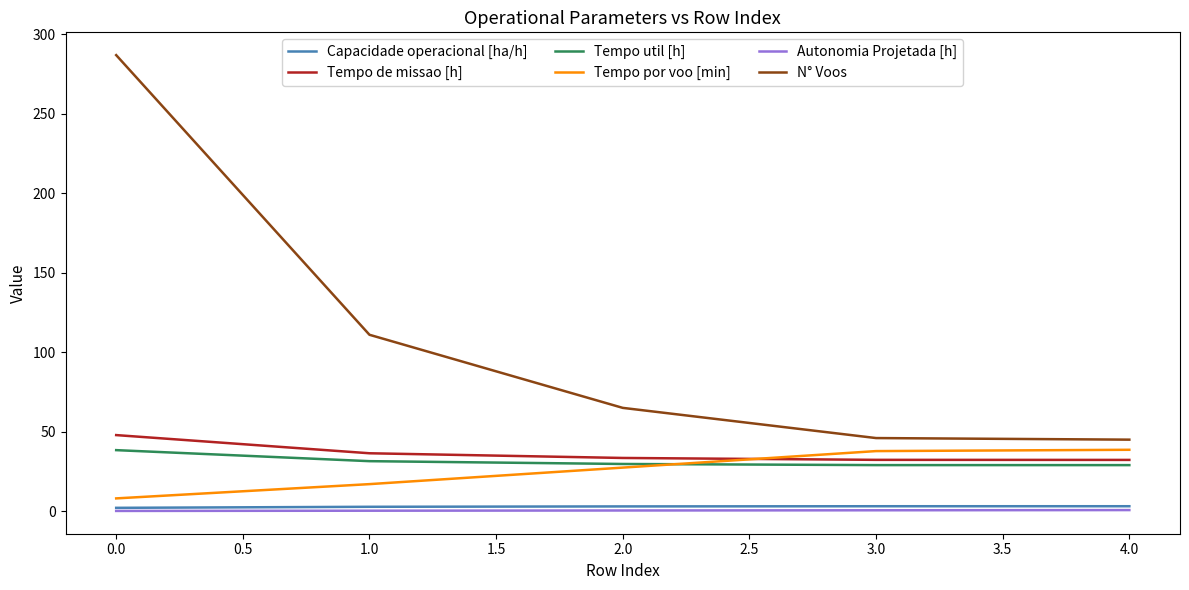

Which series has the largest range (max minus min)?

N° Voos